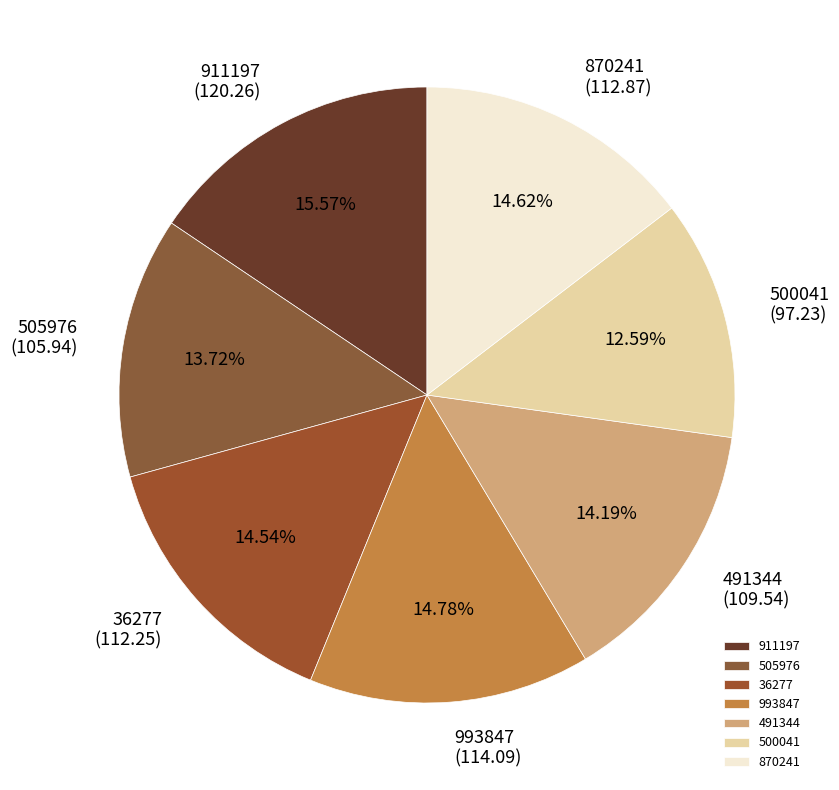

What percentage is the 993847 slice, to the nearest percent?

15%